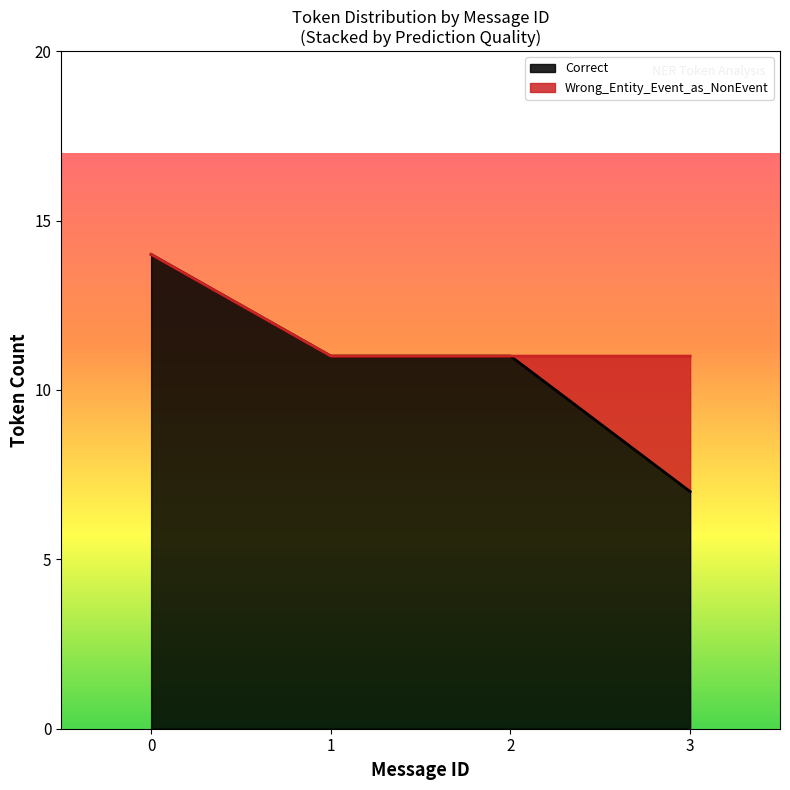

At which label does Correct reach its minimum?

3